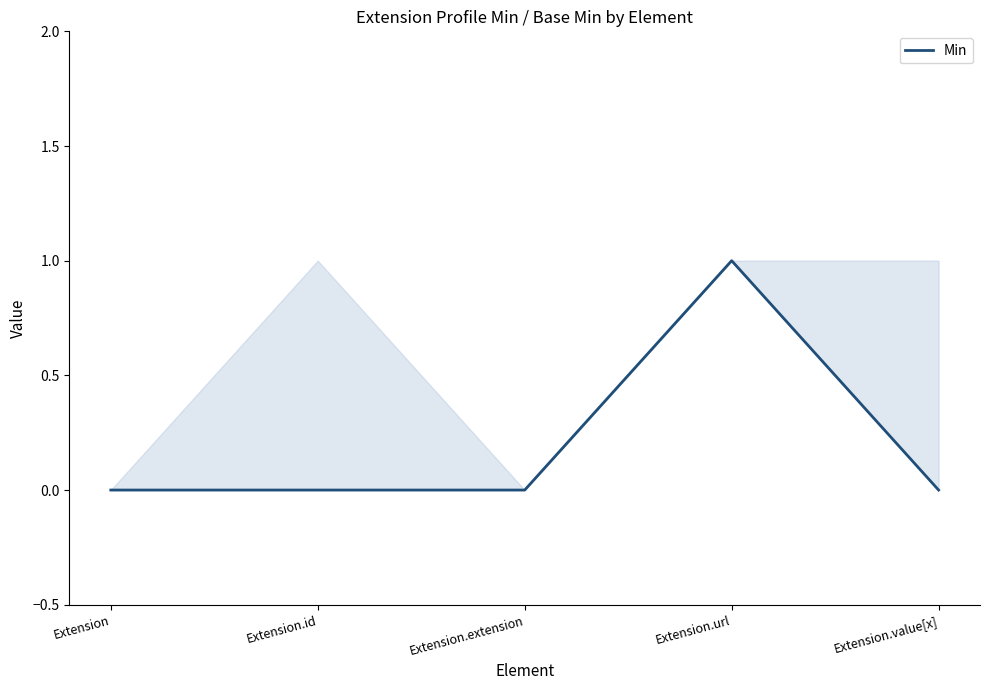

Count the number of data series in this chart.

1